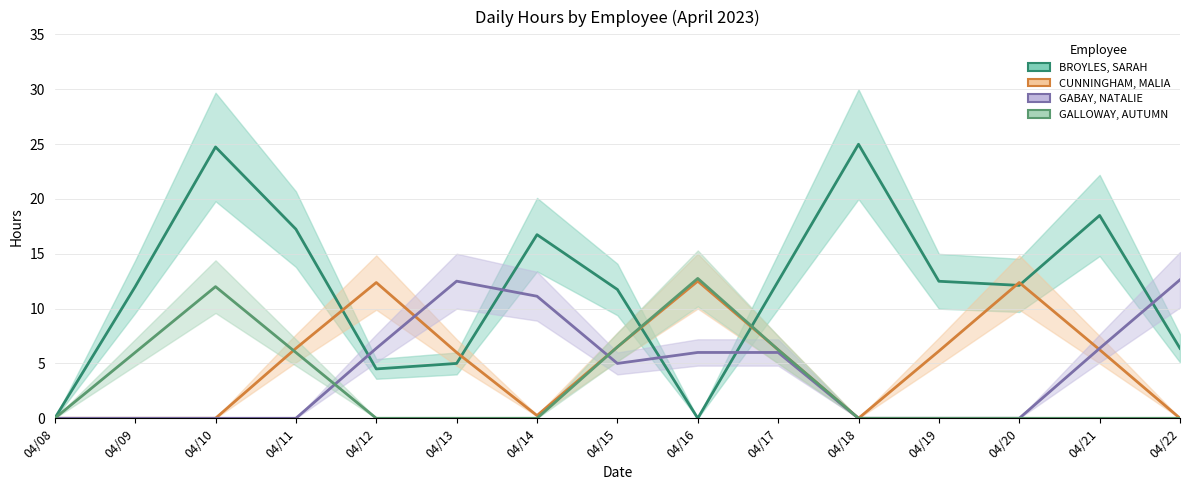

The BROYLES, SARAH series shows 24.7 at 04/10. True or false?

True